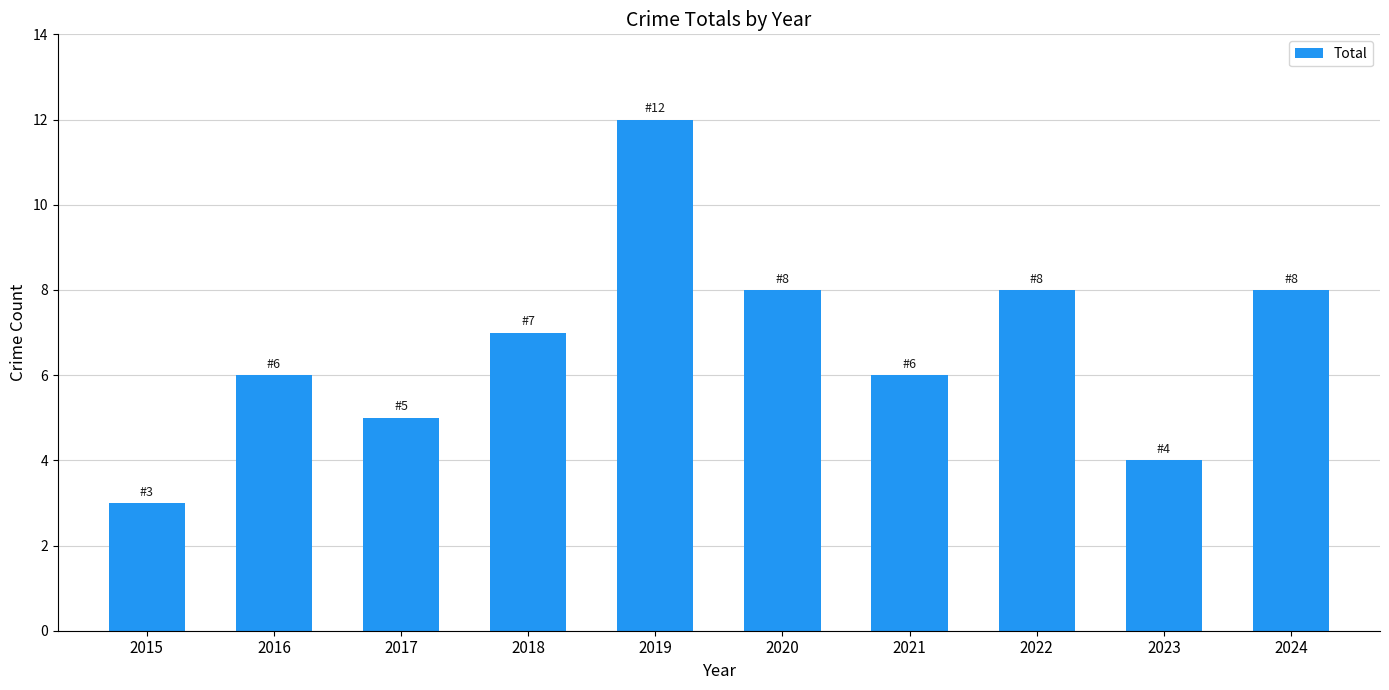

What is the greatest value displayed?

12